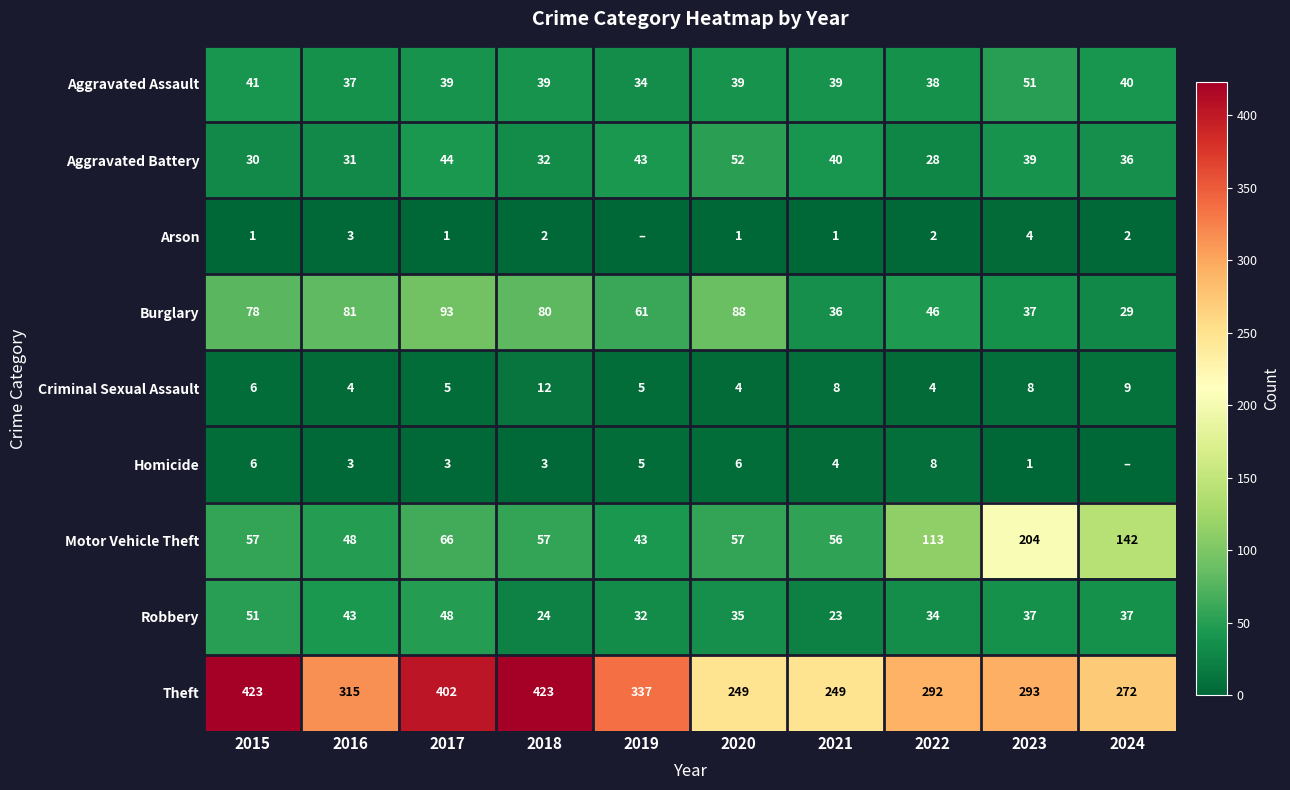

Between 2018 and 2020, which series saw the biggest shift?

Theft